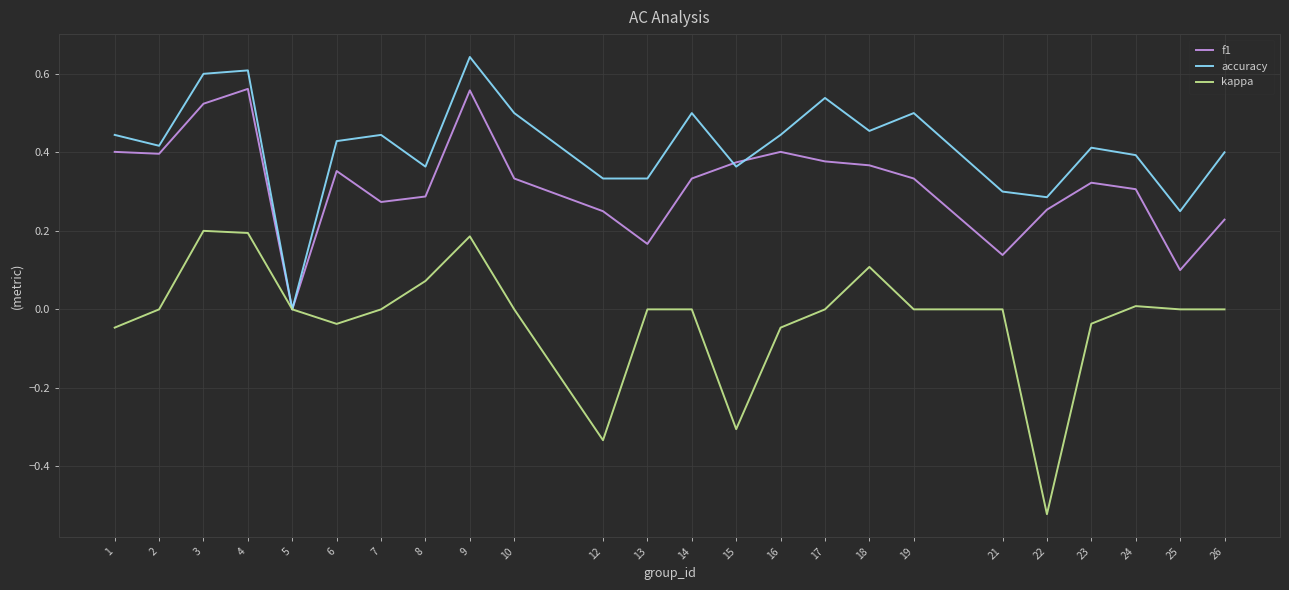

Which series has the largest range (max minus min)?

kappa